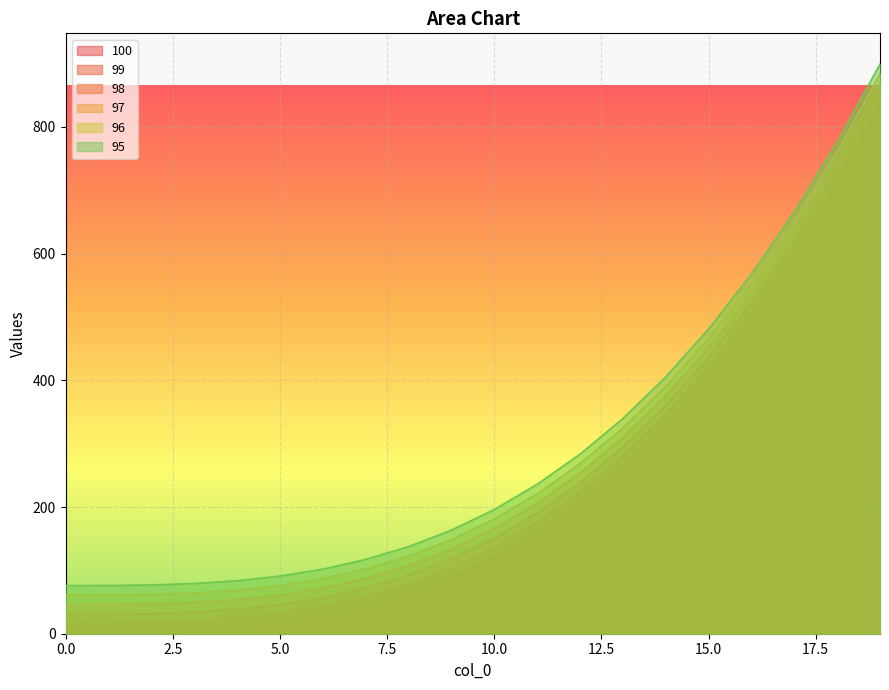

Where does the 97 series first go above 165?

10.0